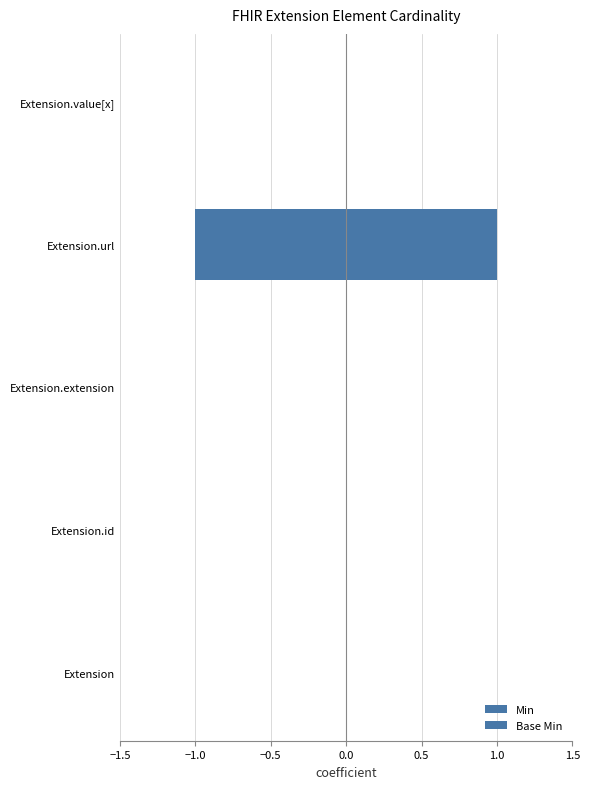

Rank the series at Extension.extension from highest to lowest value.

Min, Base Min